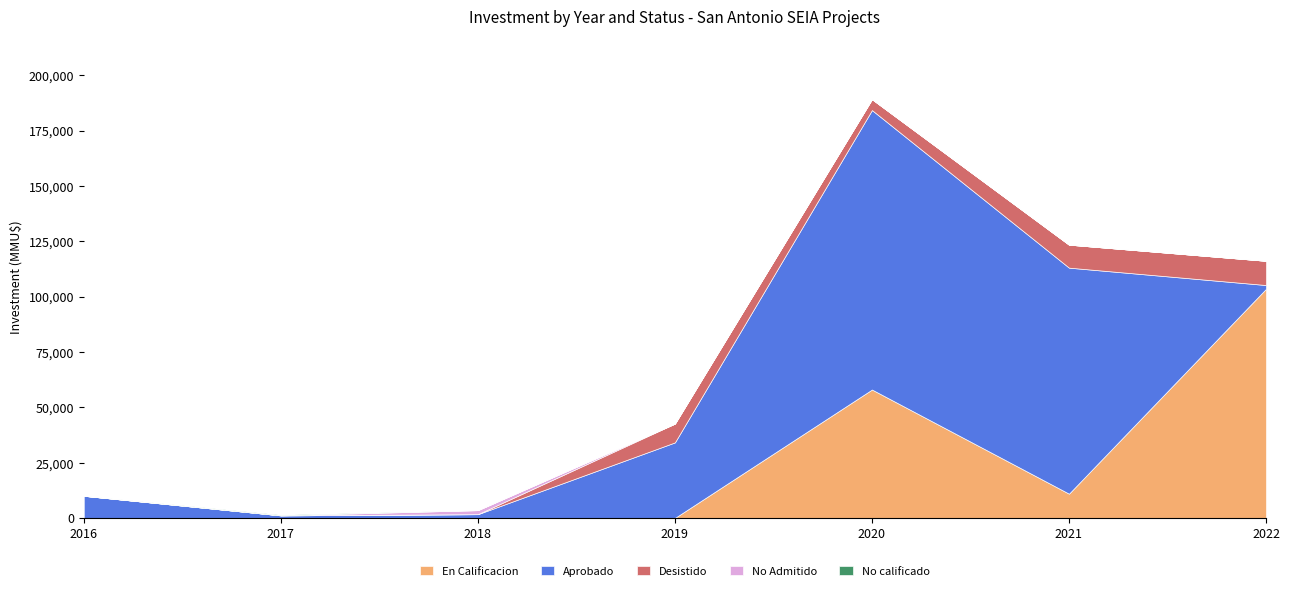

What is the highest value of the En Calificacion series?

103500